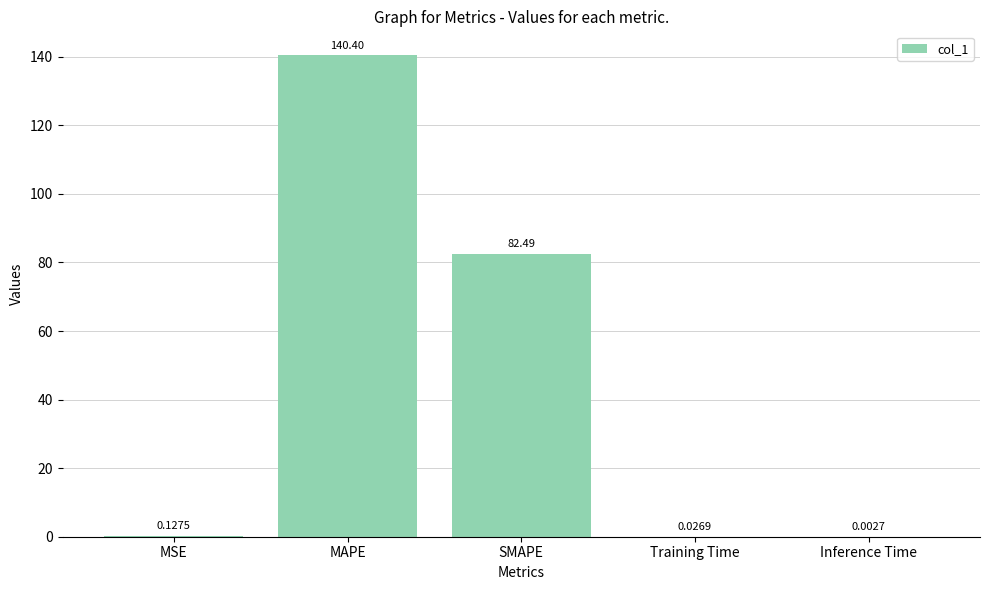

What is the sum of the values at Training Time and MAPE?

140.4